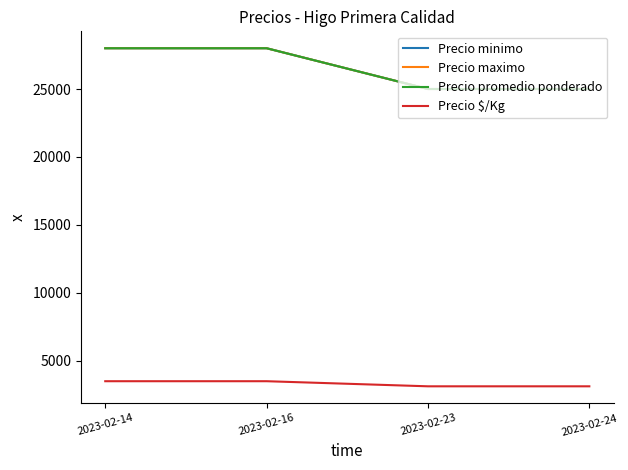

Does the chart display data point markers on the line(s)?

No